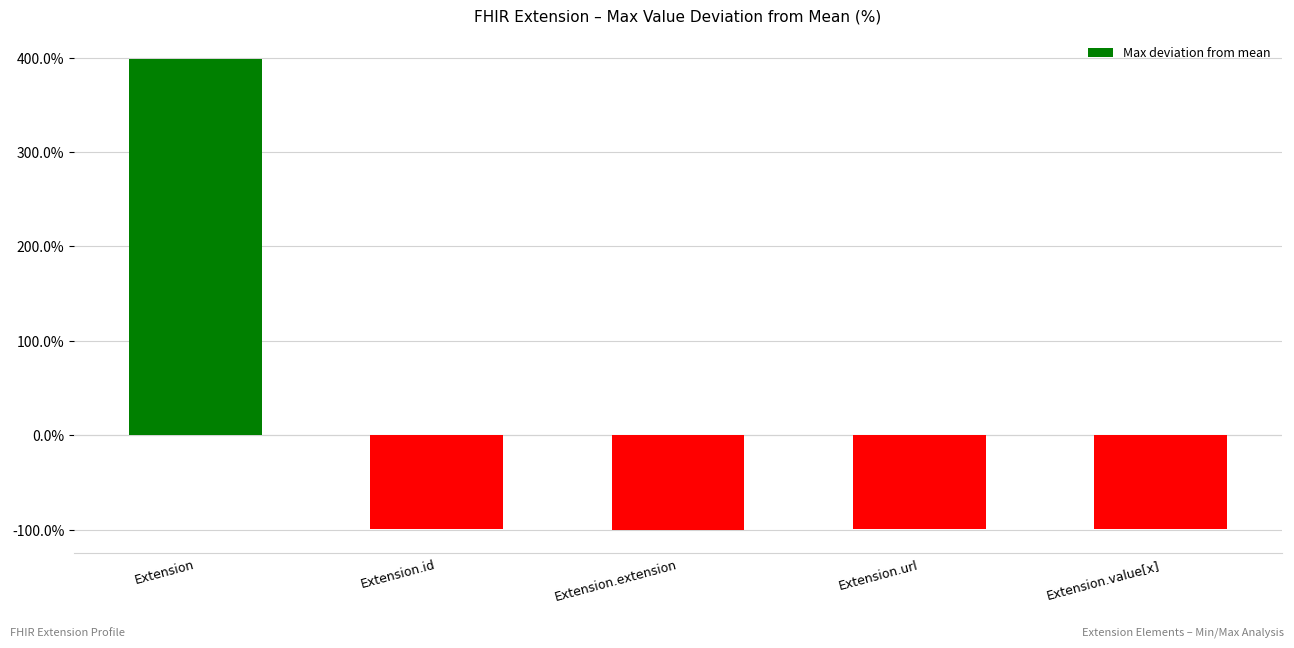

What is the minimum value shown in the chart?

-100.0